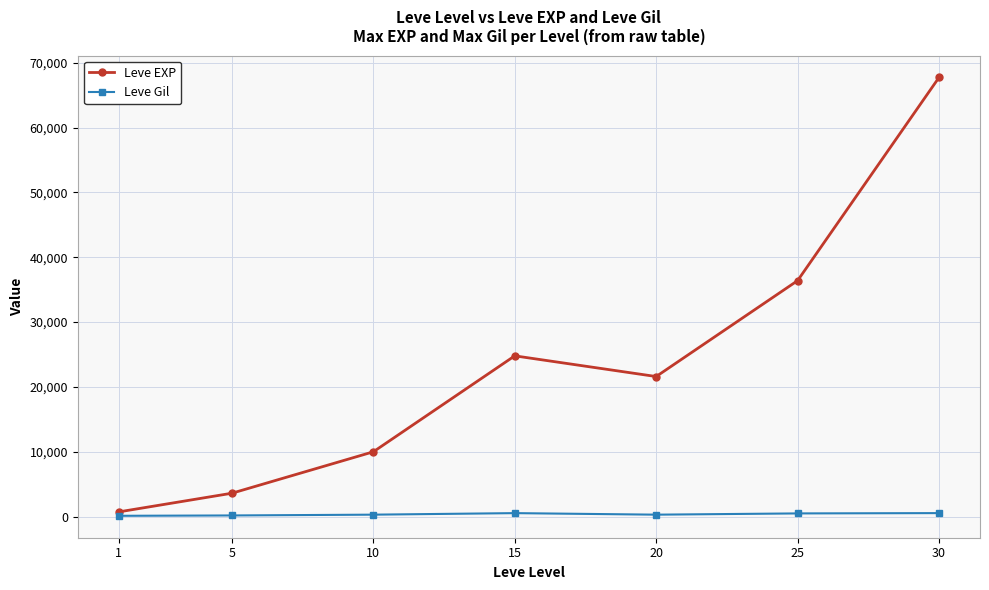

True or false: Leve Gil and Leve EXP intersect in this chart.

False